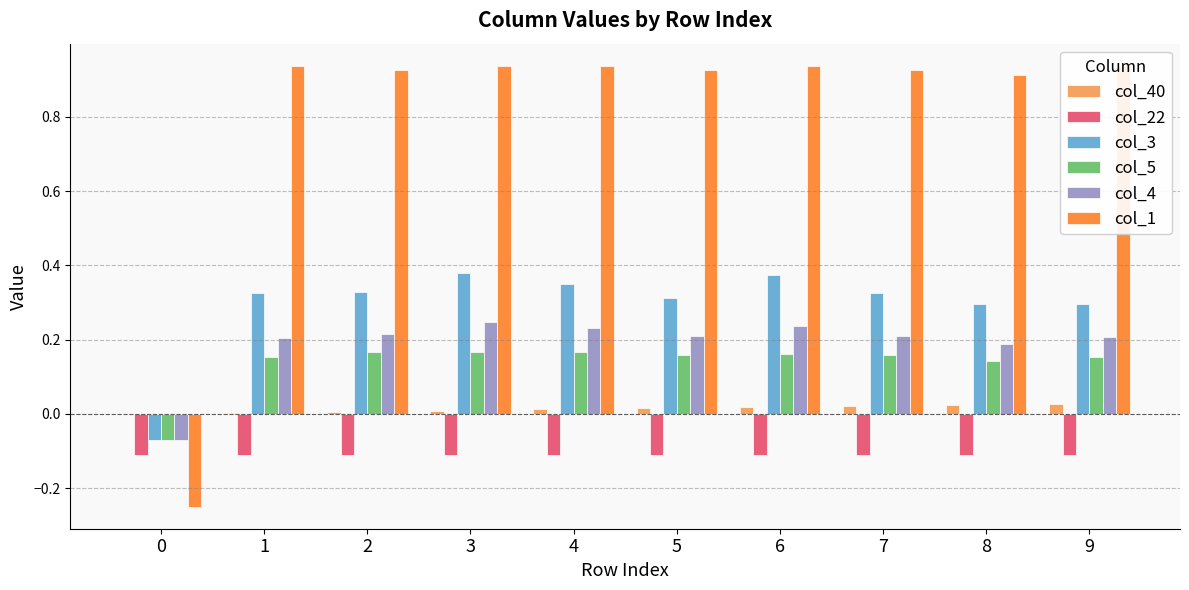

What is the difference between the maximum and minimum values in the col_3 series?

0.4